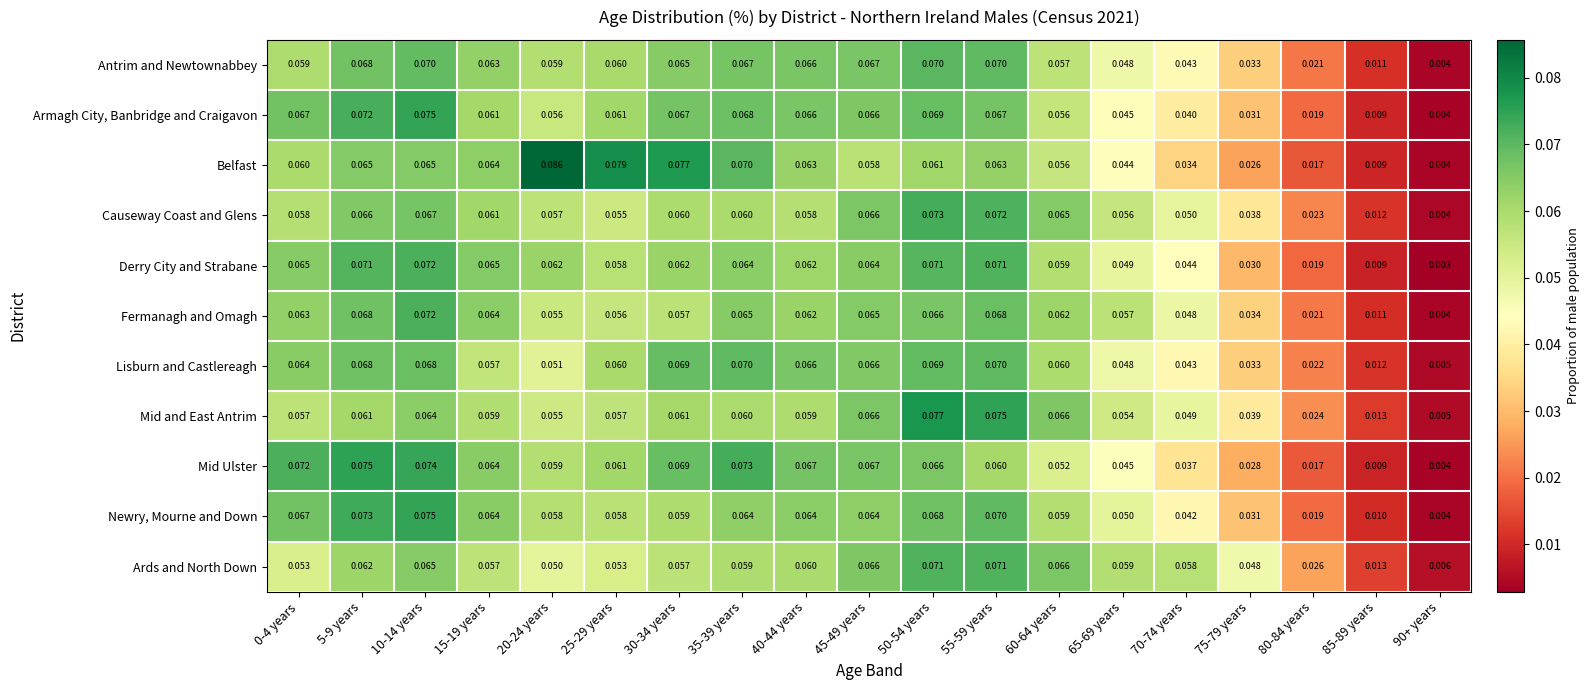

Which label corresponds to the largest value in the chart?

20-24 years